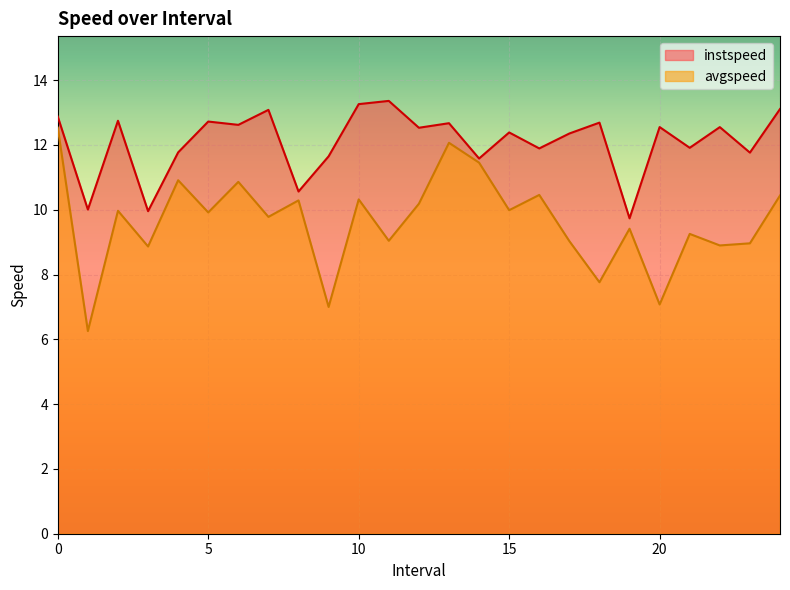

Rank the series by their maximum value, from highest to lowest.

instspeed, avgspeed